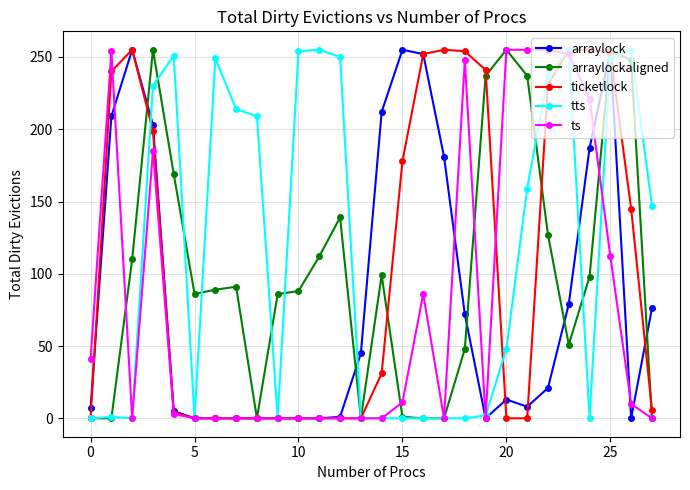

What is the value of the ticketlock point at the 17th from the left?

252